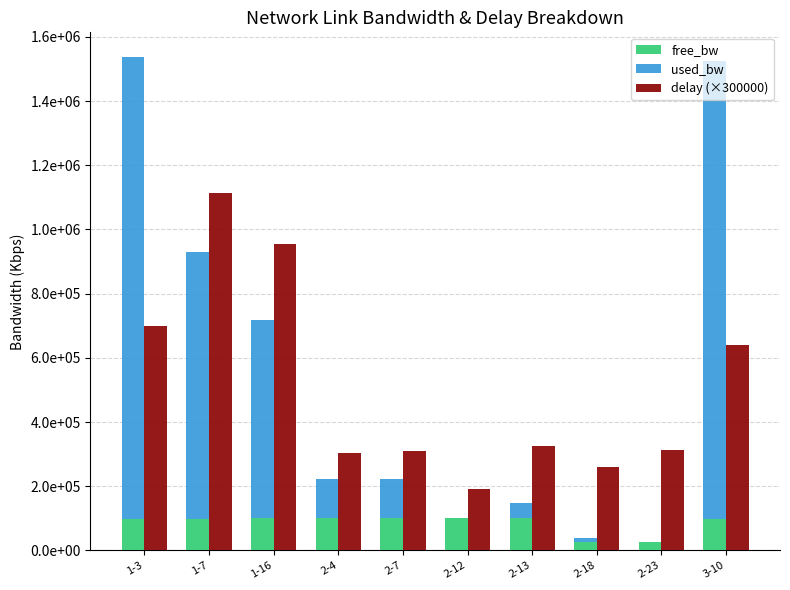

Which series has the largest total across all categories?

delay (×300000)